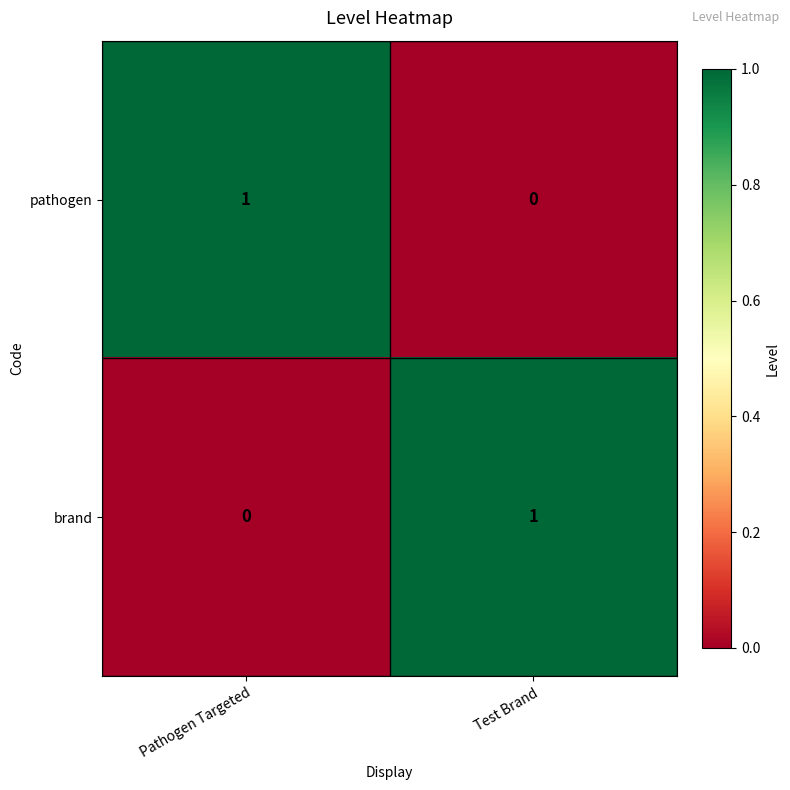

At which label does brand reach its minimum?

Pathogen Targeted